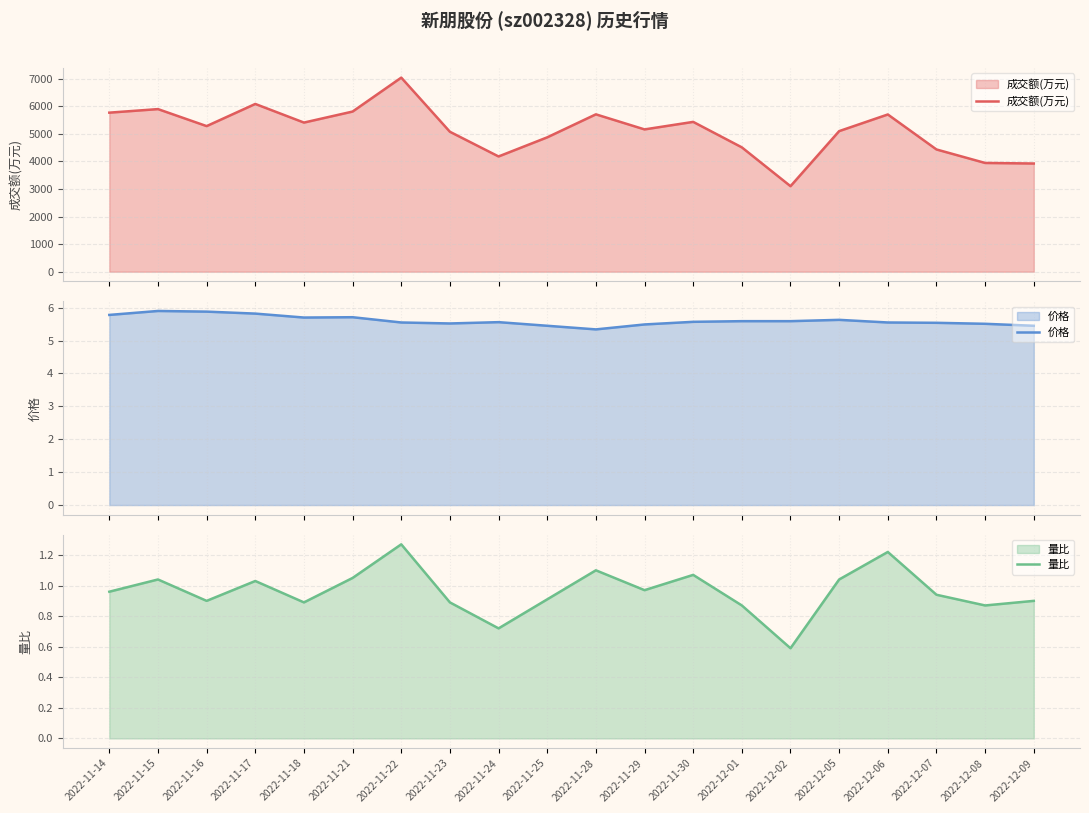

What value does the 价格 series have at 2022-11-25?

5.5